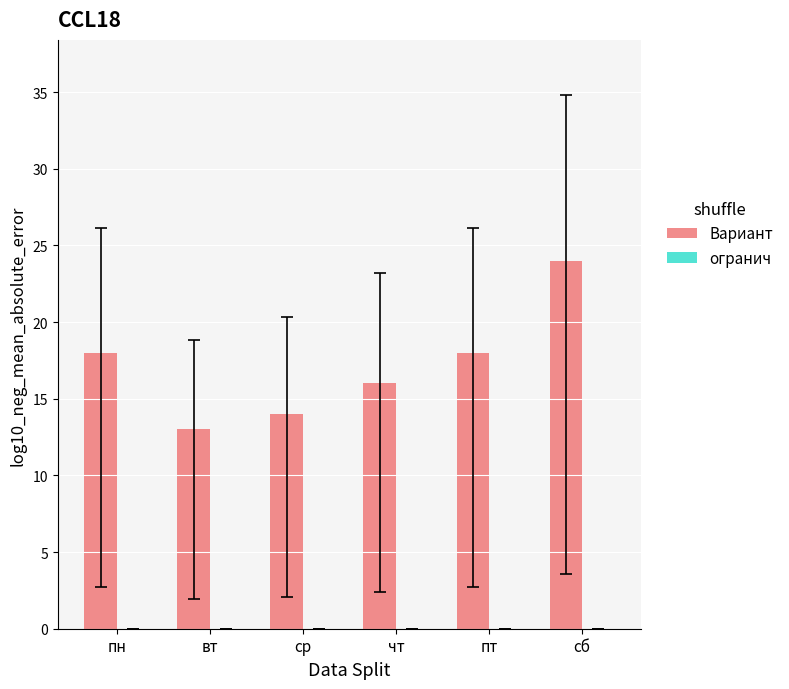

At which category does the chart reach its peak across all series?

сб